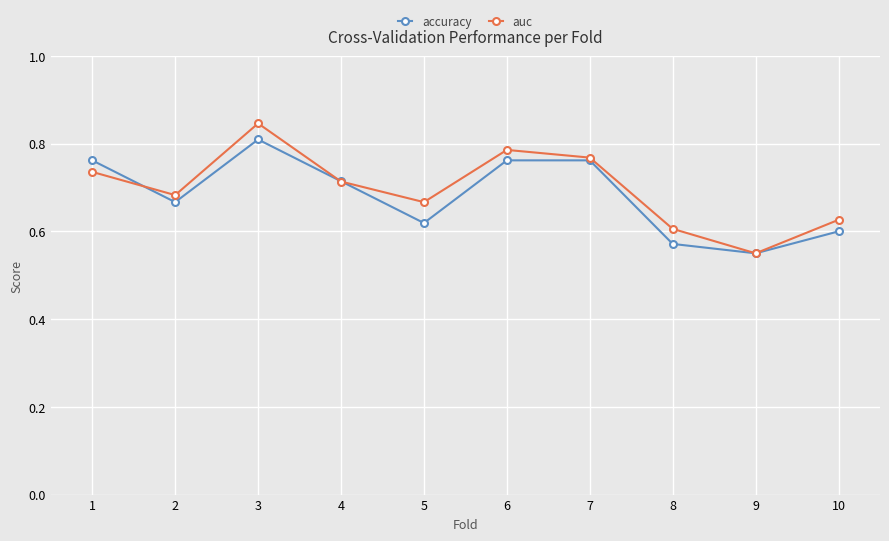

True or false: accuracy and auc cross at least once.

True